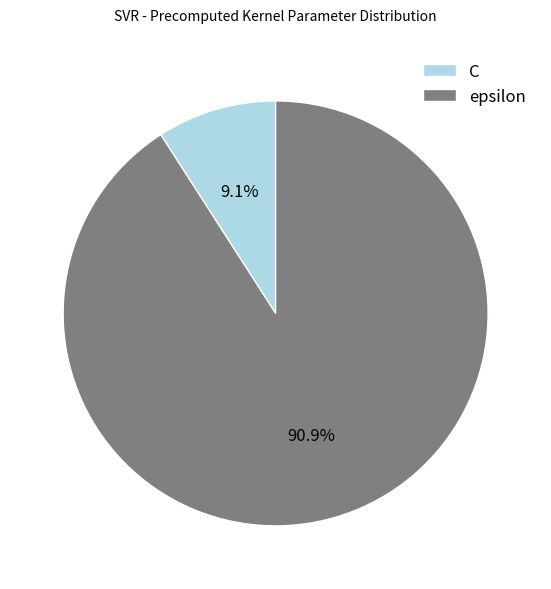

To the nearest percent, what is the combined percentage of C and epsilon?

100%